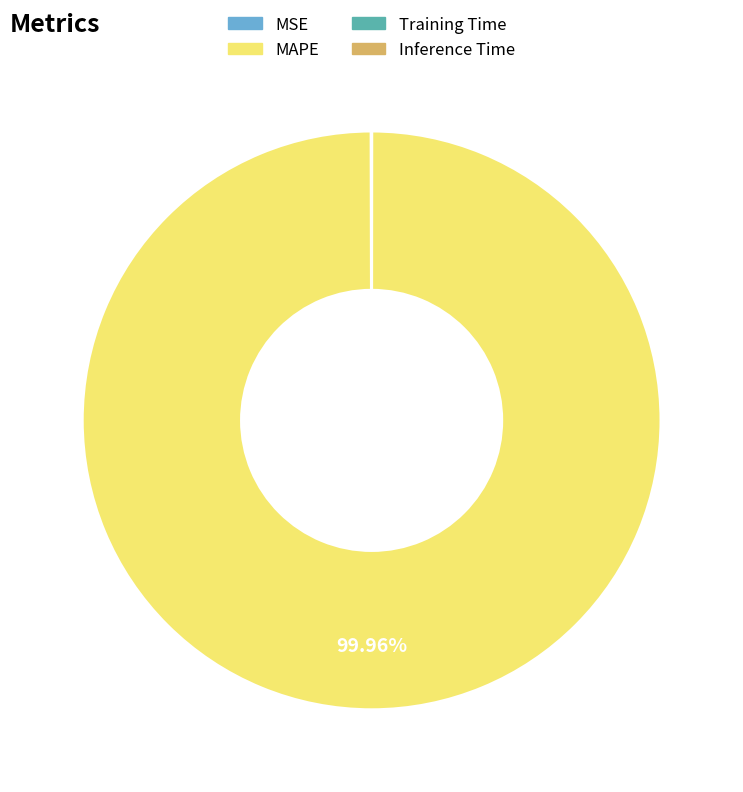

What is the largest slice in the pie chart?

MAPE